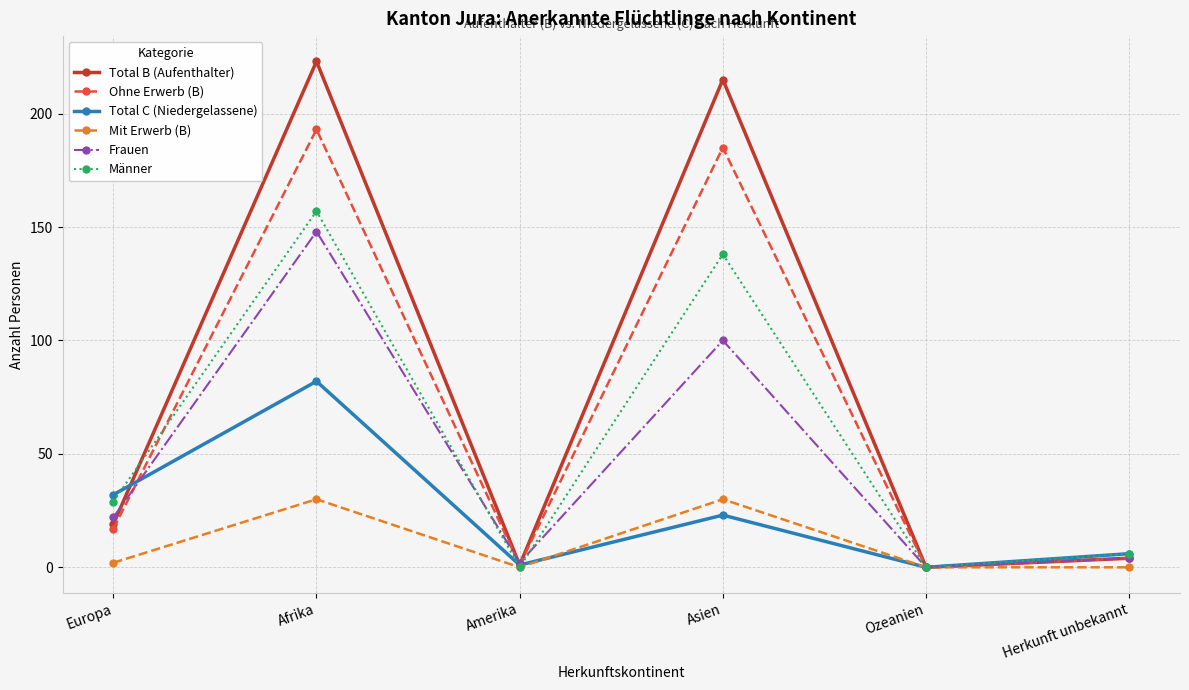

What is the sum of the Total C (Niedergelassene) values at Ozeanien and Afrika?

82